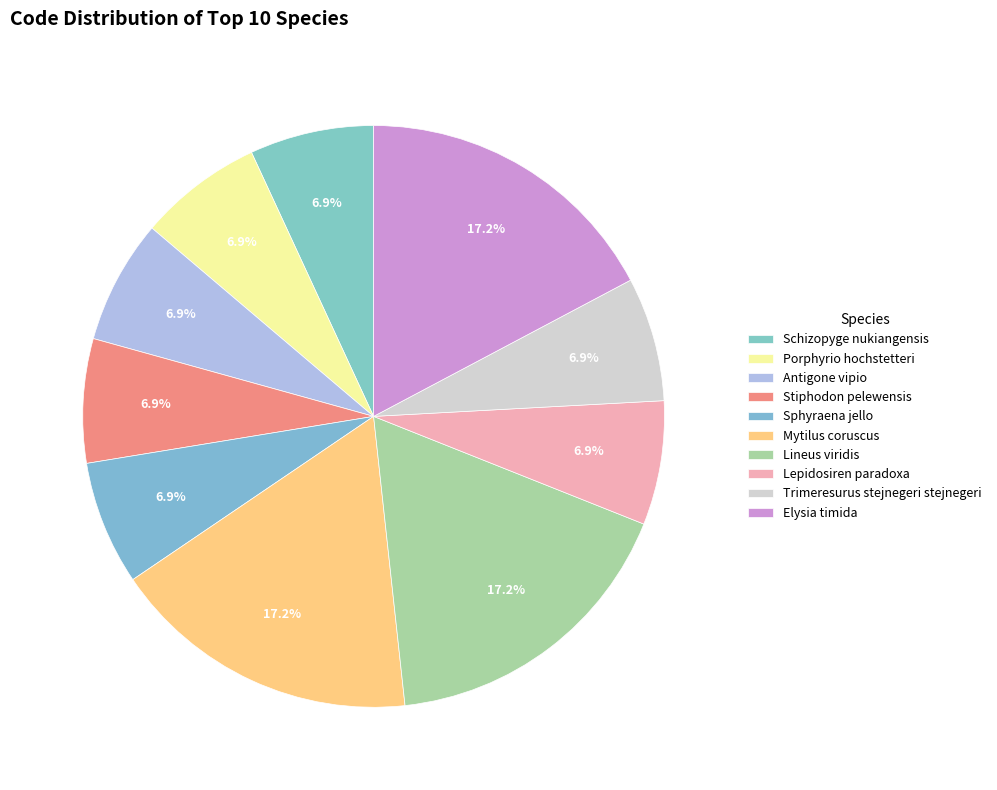

What percentage is the Schizopyge nukiangensis slice, to the nearest percent?

7%